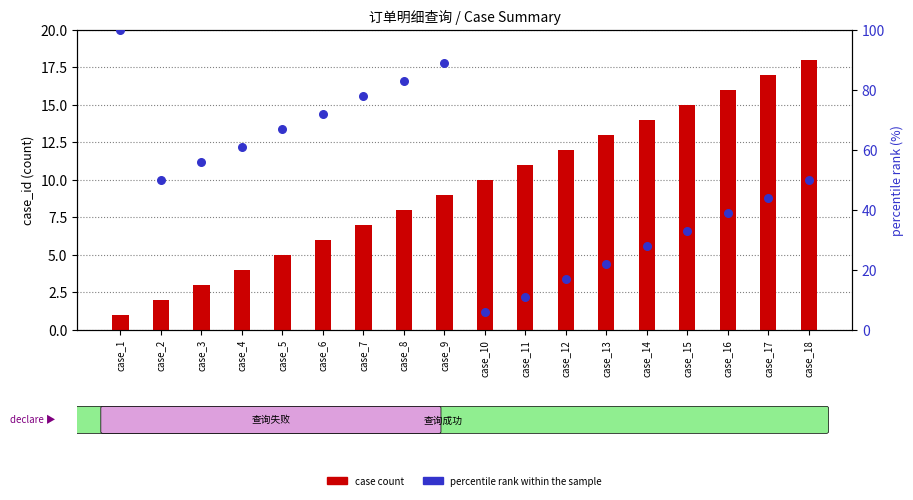

What are all the series names shown in the legend?

case count, percentile rank within the sample